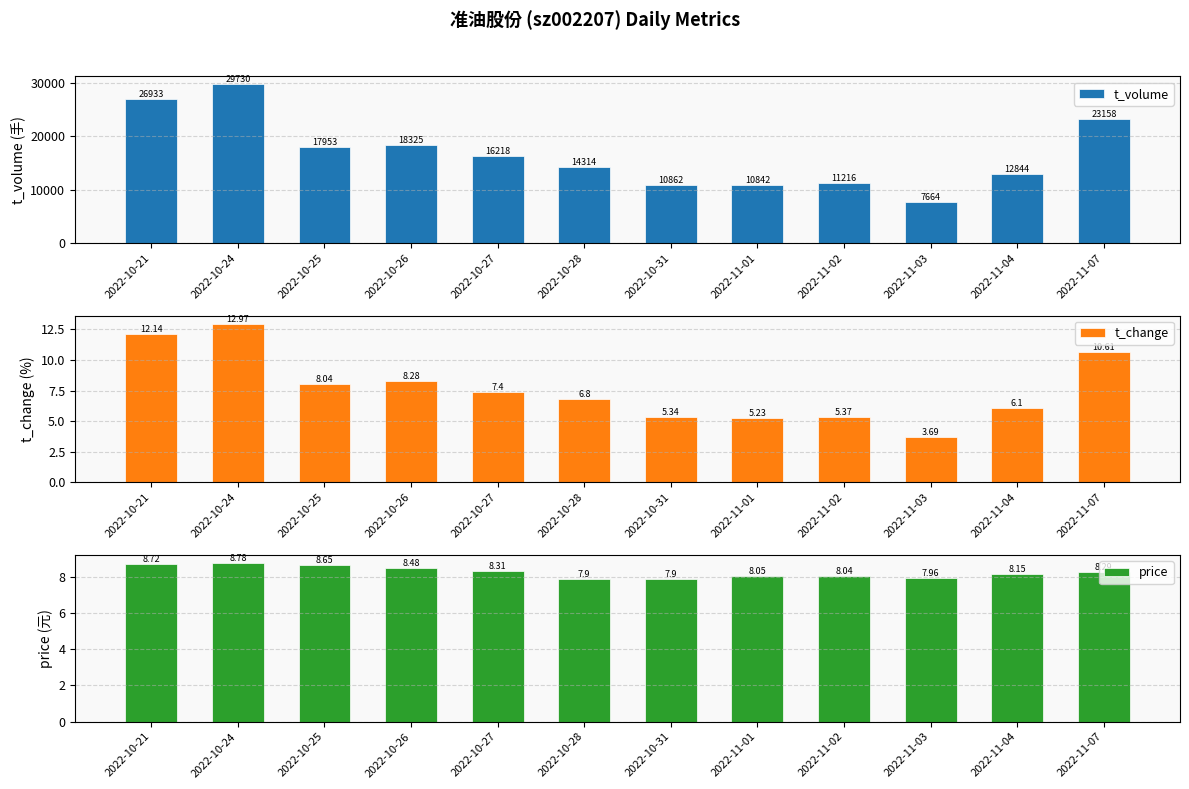

What is the label of the 5th bar from the left?

2022-10-27